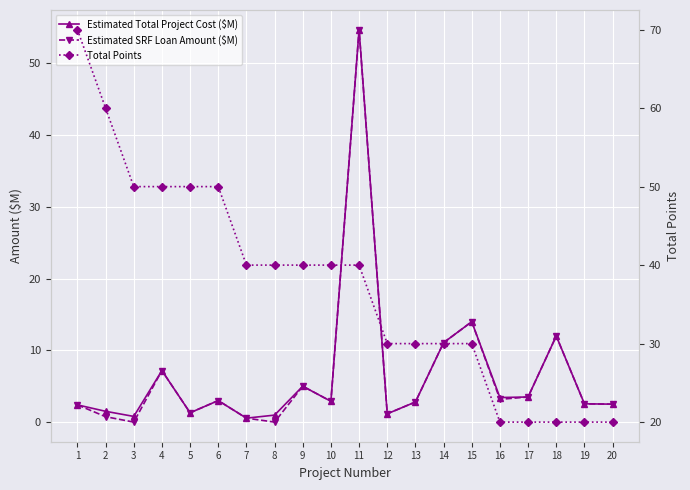

Rank the categories by Estimated SRF Loan Amount ($M) value from highest to lowest.

11, 15, 18, 14, 4, 9, 17, 16, 6, 10, 13, 19, 20, 1, 5, 12, 2, 7, 3, 8